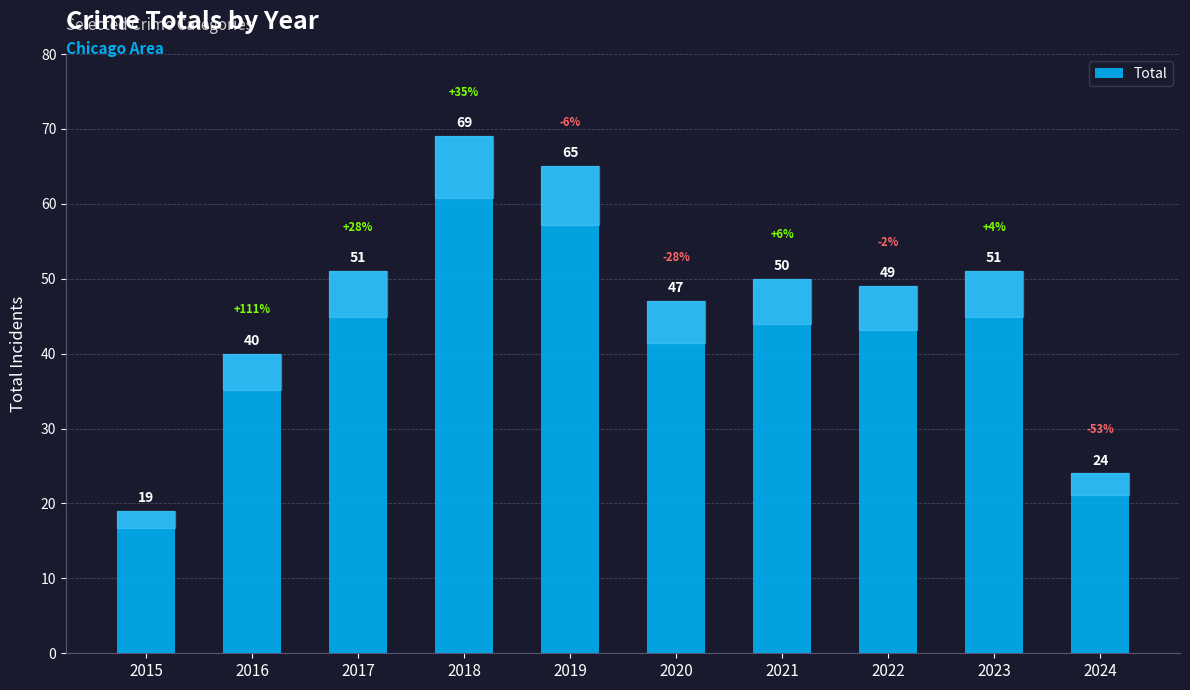

At which label does the data first exceed 50?

2017